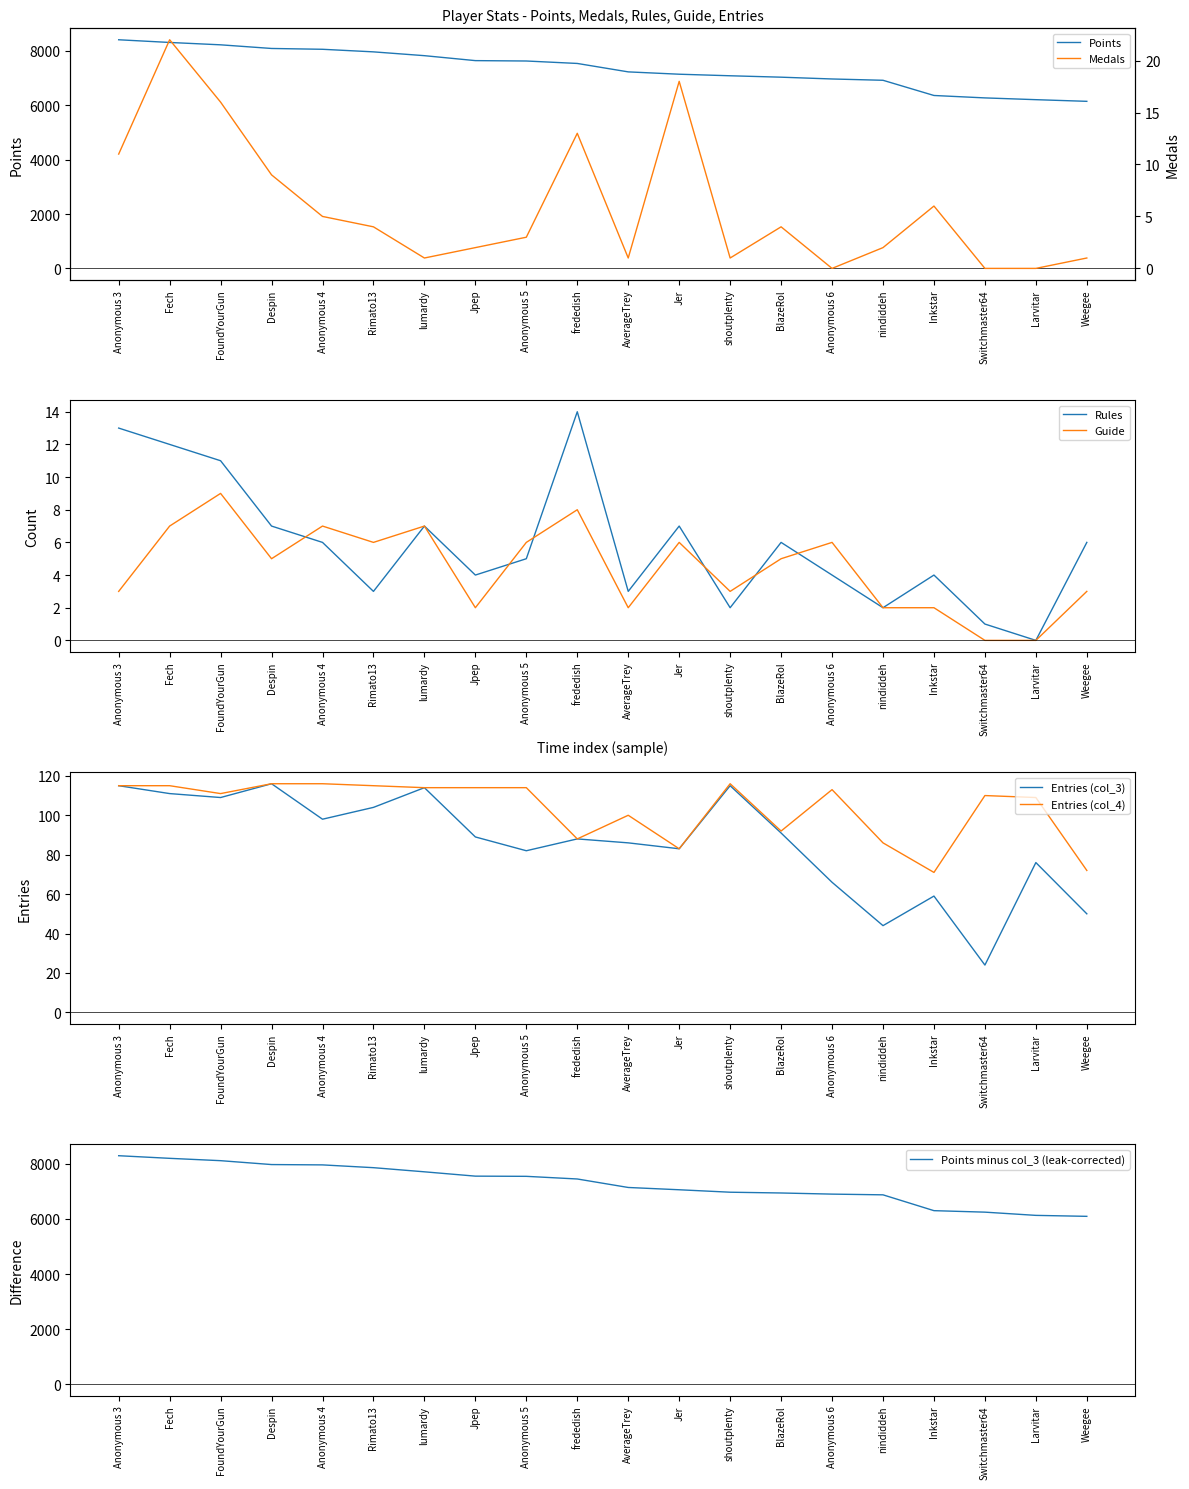

What is the value of the Guide point at the 17th from the left?

2